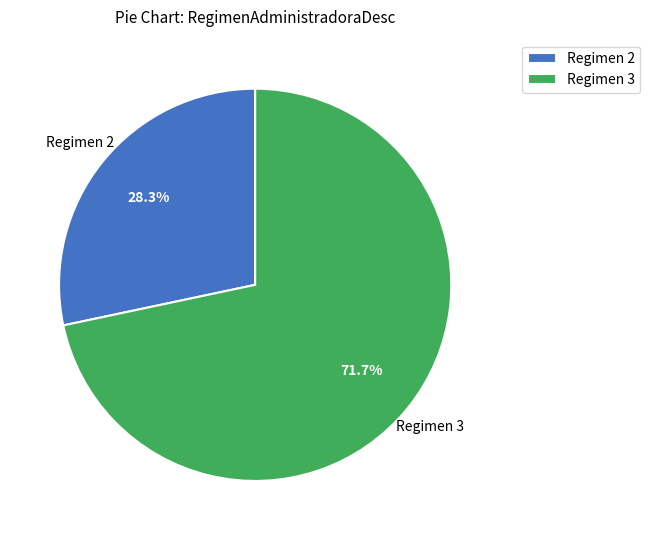

What is the total percentage of Regimen 3 and Regimen 2?

100.0%